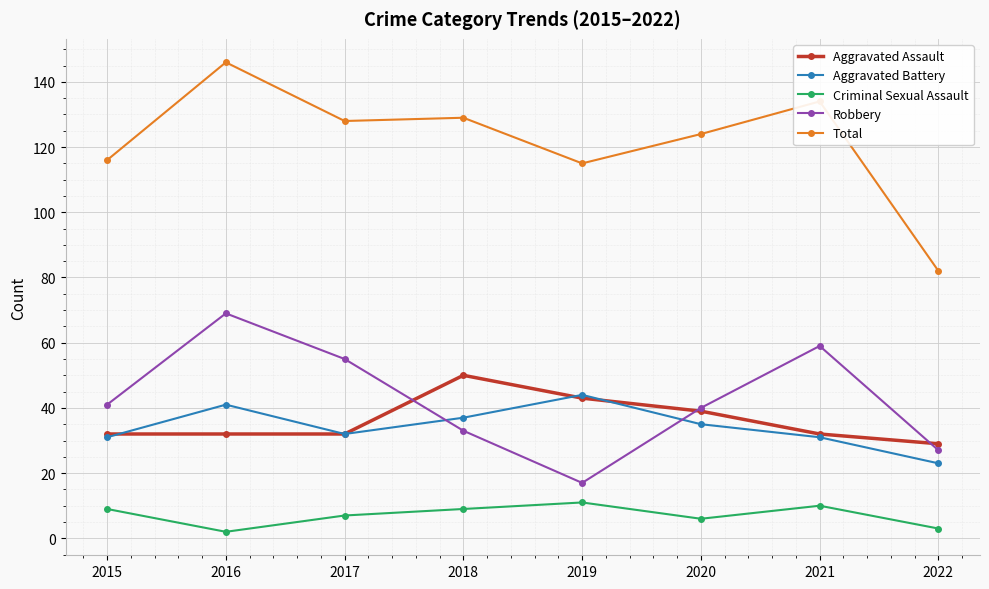

At which category is the sum across all series the highest?

2016